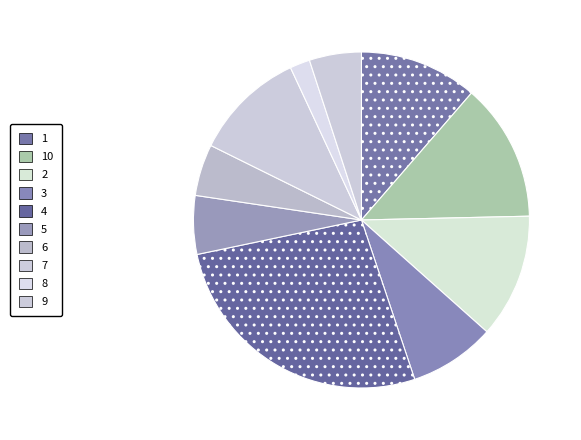

Rank the categories by value from highest to lowest.

4, 10, 2, 1, 7, 3, 5, 9, 6, 8